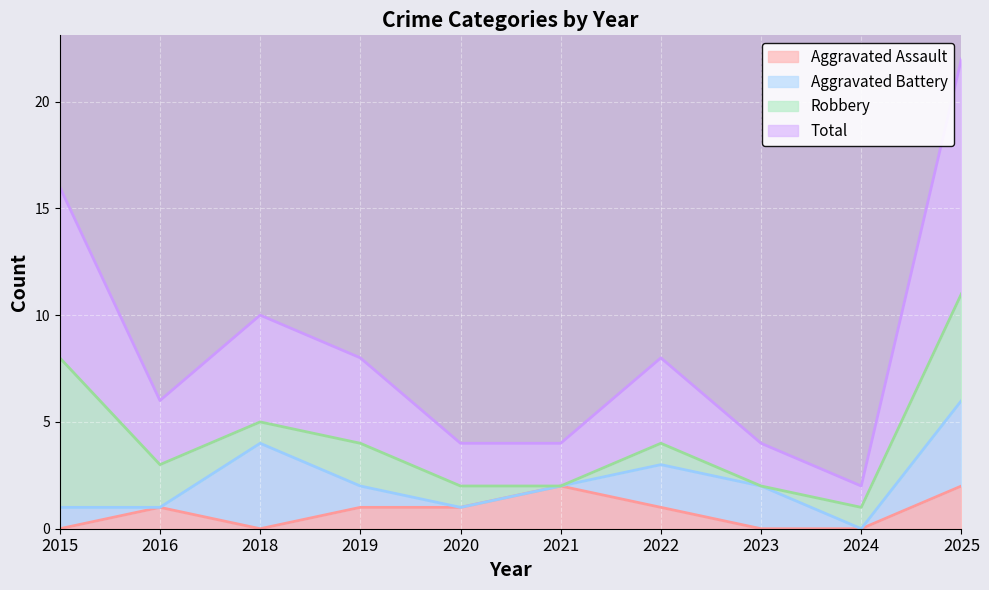

List the labels in order of Aggravated Assault value, largest first.

2021, 2025, 2016, 2019, 2020, 2022, 2015, 2018, 2023, 2024